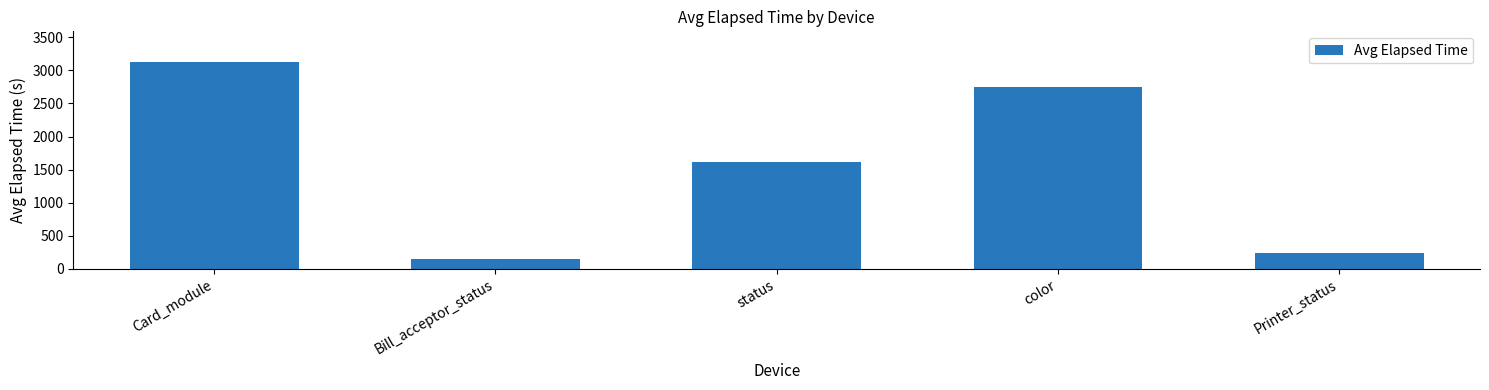

Between color and Card_module, which is larger?

Card_module